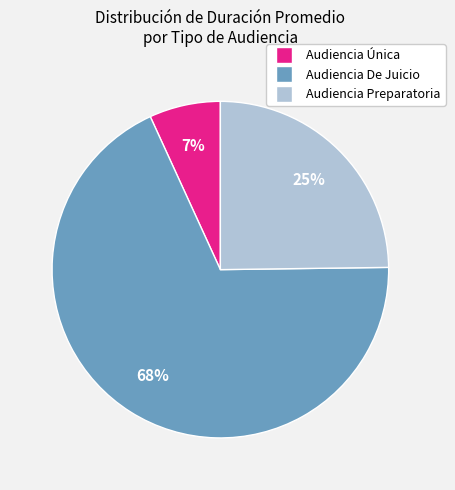

What is the majority slice?

Audiencia De Juicio